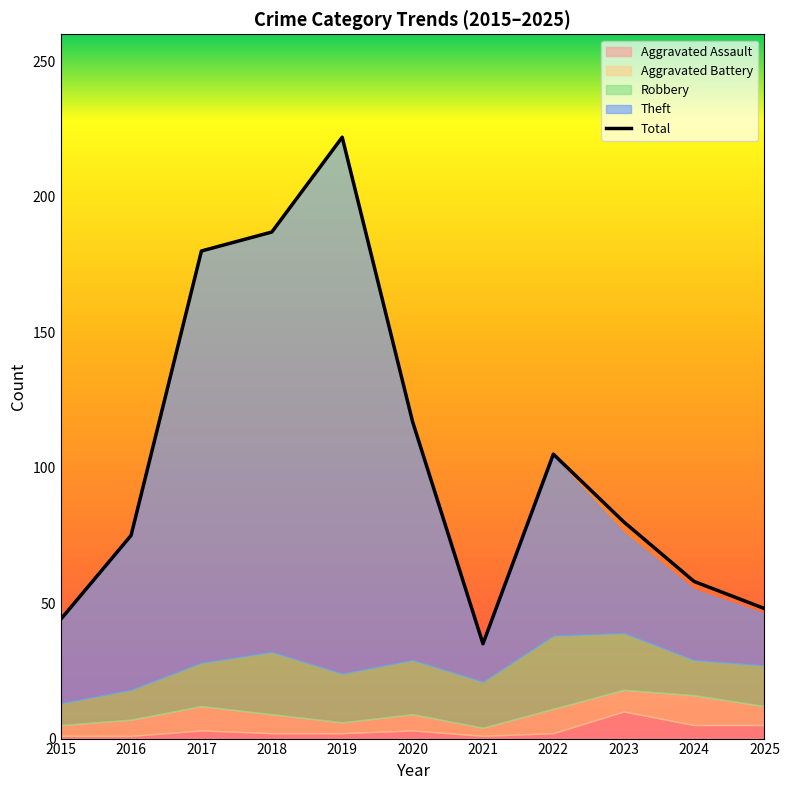

Reading left to right, transcribe all the data shown in this chart.

2015=44	2016=75	2017=180	2018=187	2019=222	2020=117	2021=35	2022=105	2023=80	2024=58	2025=48